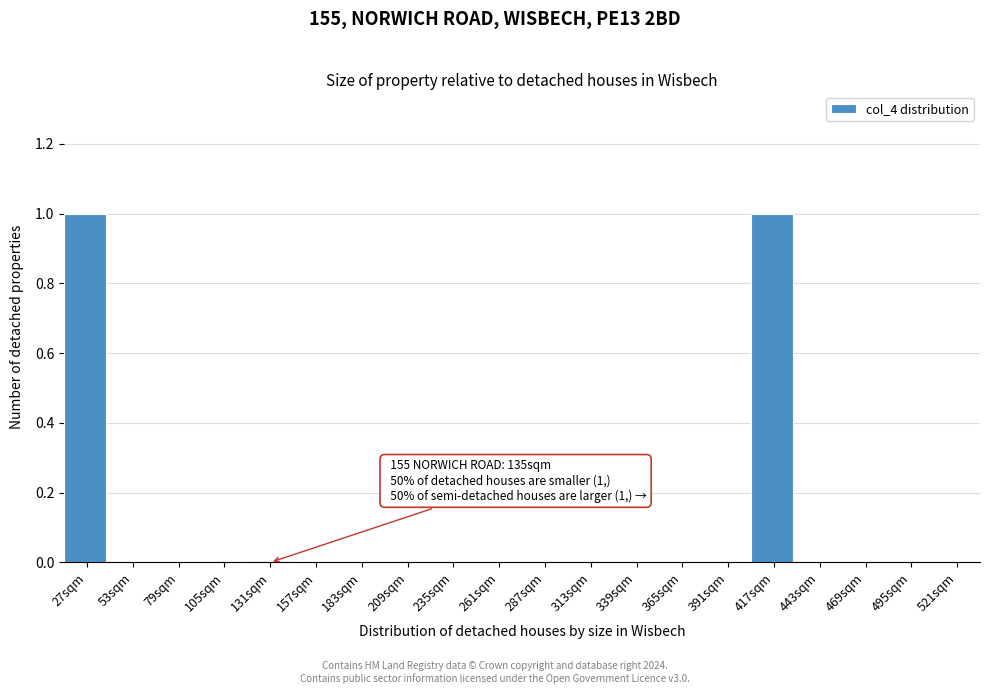

Reading left to right, what are all the values shown in this chart?

27sqm=1	53sqm=0	79sqm=0	105sqm=0	131sqm=0	157sqm=0	183sqm=0	209sqm=0	235sqm=0	261sqm=0	287sqm=0	313sqm=0	339sqm=0	365sqm=0	391sqm=0	417sqm=1	443sqm=0	469sqm=0	495sqm=0	521sqm=0